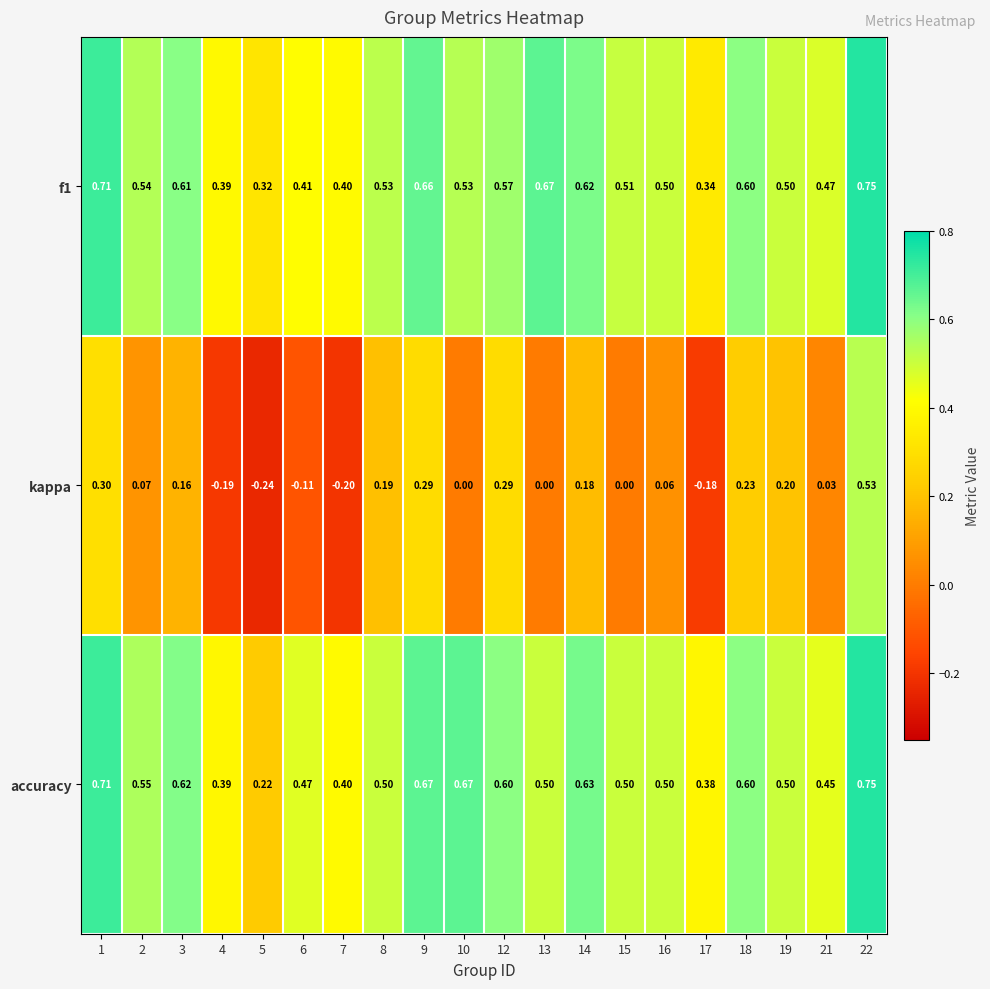

How many categories are shown in the chart?

20